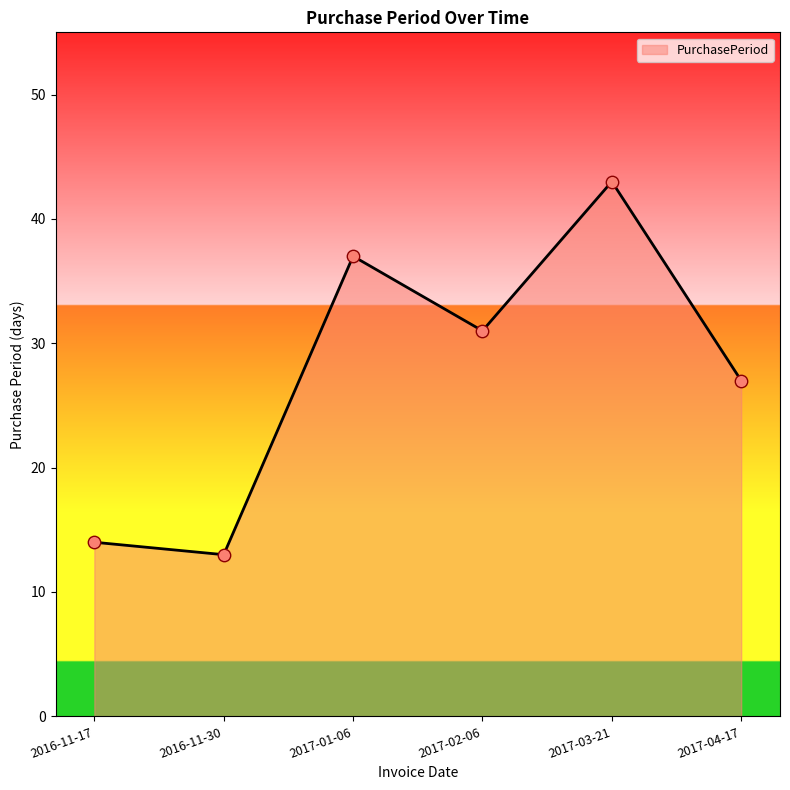

What is the change in value from 2017-02-06 to 2017-04-17?

-4